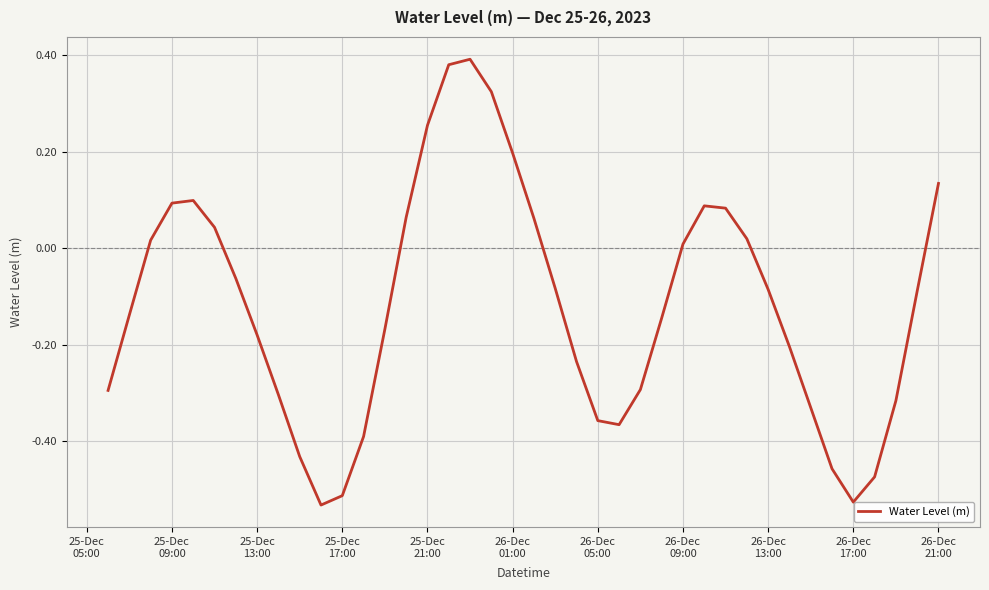

What is the difference between the maximum and minimum values?

0.9